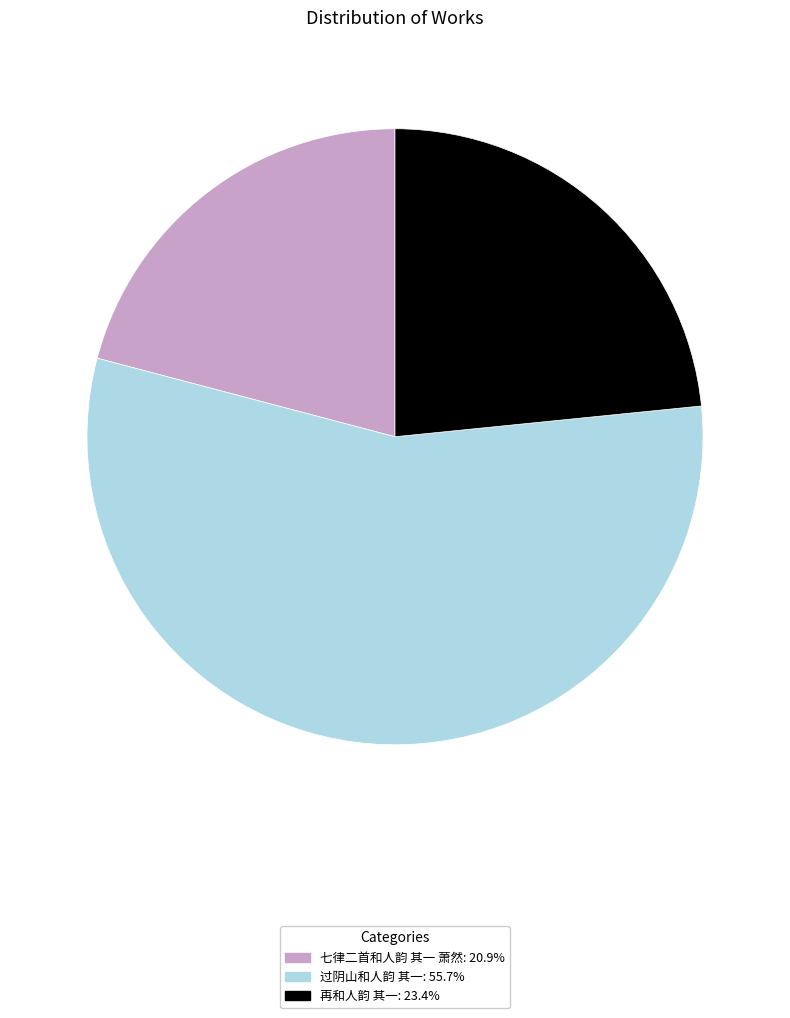

Rank the categories by value from lowest to highest.

七律二首和人韵 其一 萧然, 再和人韵 其一, 过阴山和人韵 其一